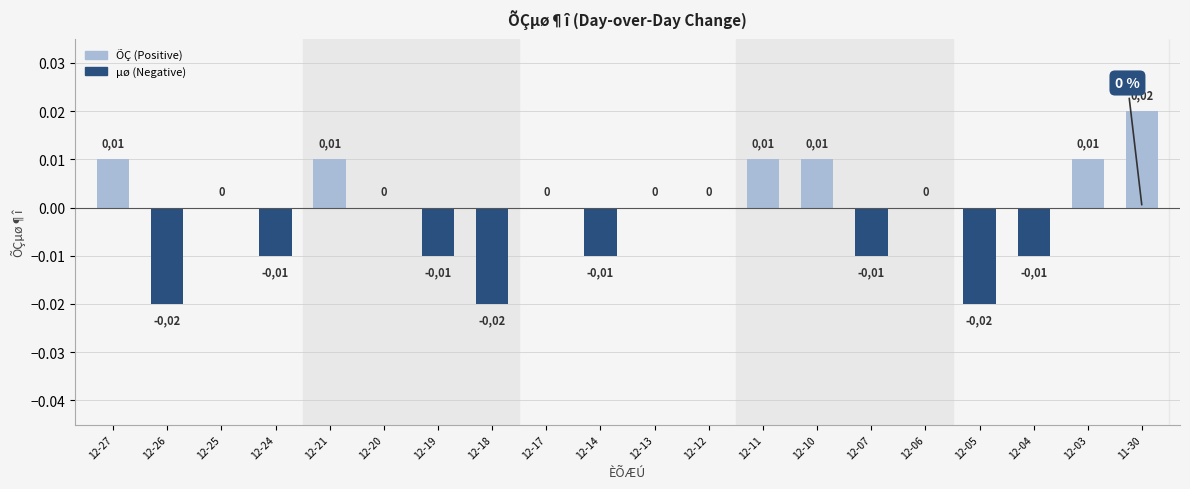

At which label is the value closest to 0?

12-25